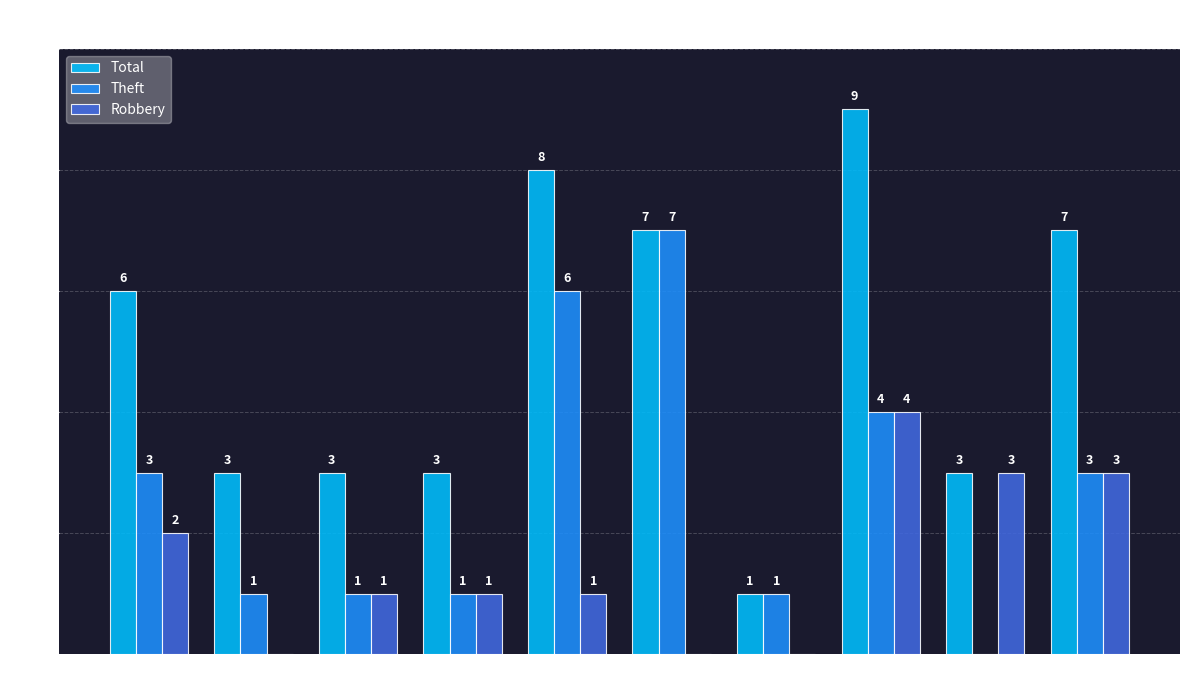

Where is Total nearest to the value 5?

2015